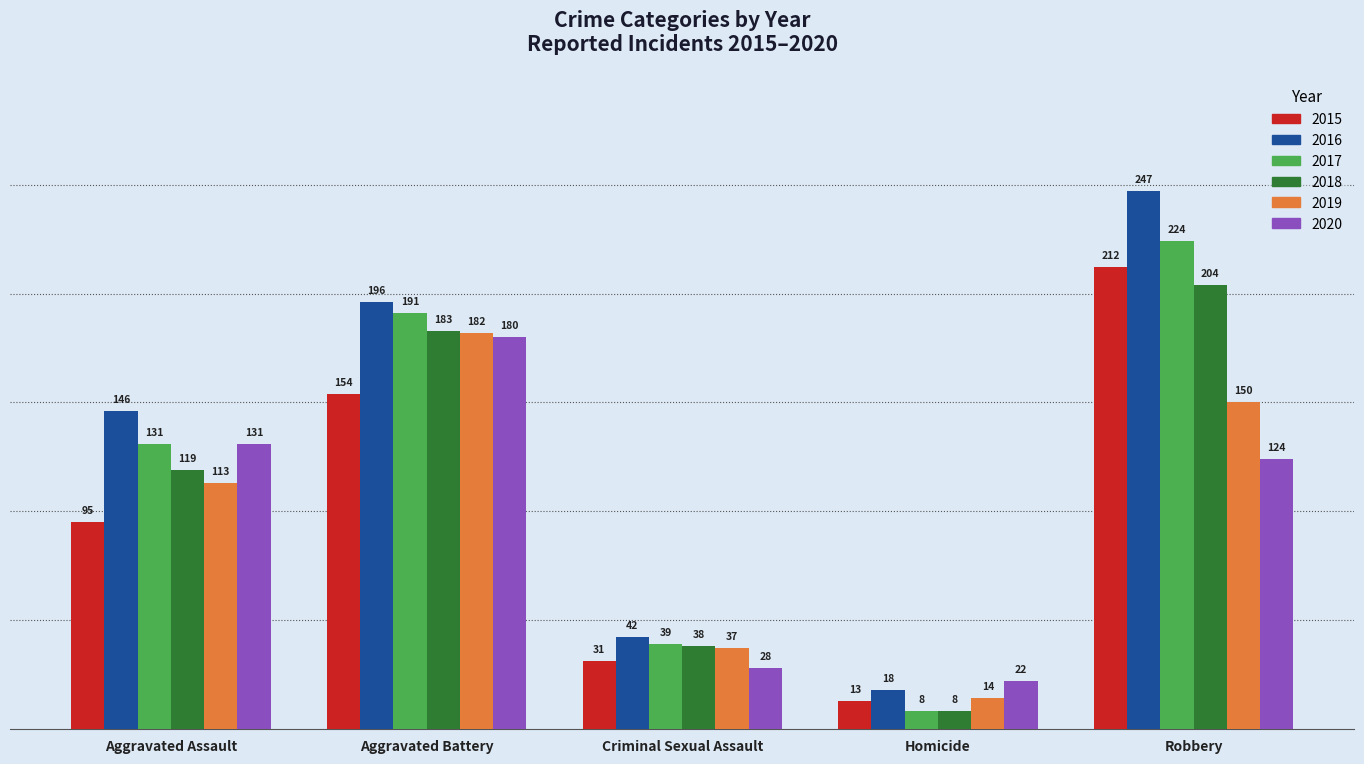

At which category is the sum across all series the highest?

Robbery